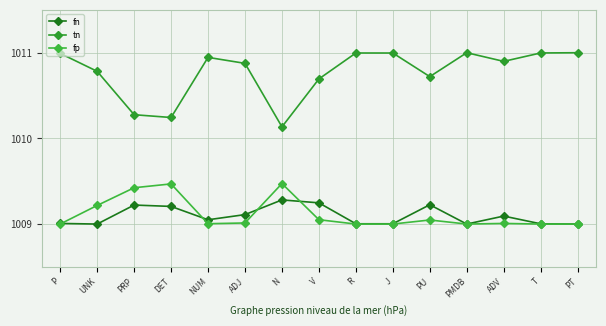

Does the chart display data point markers on the line(s)?

Yes